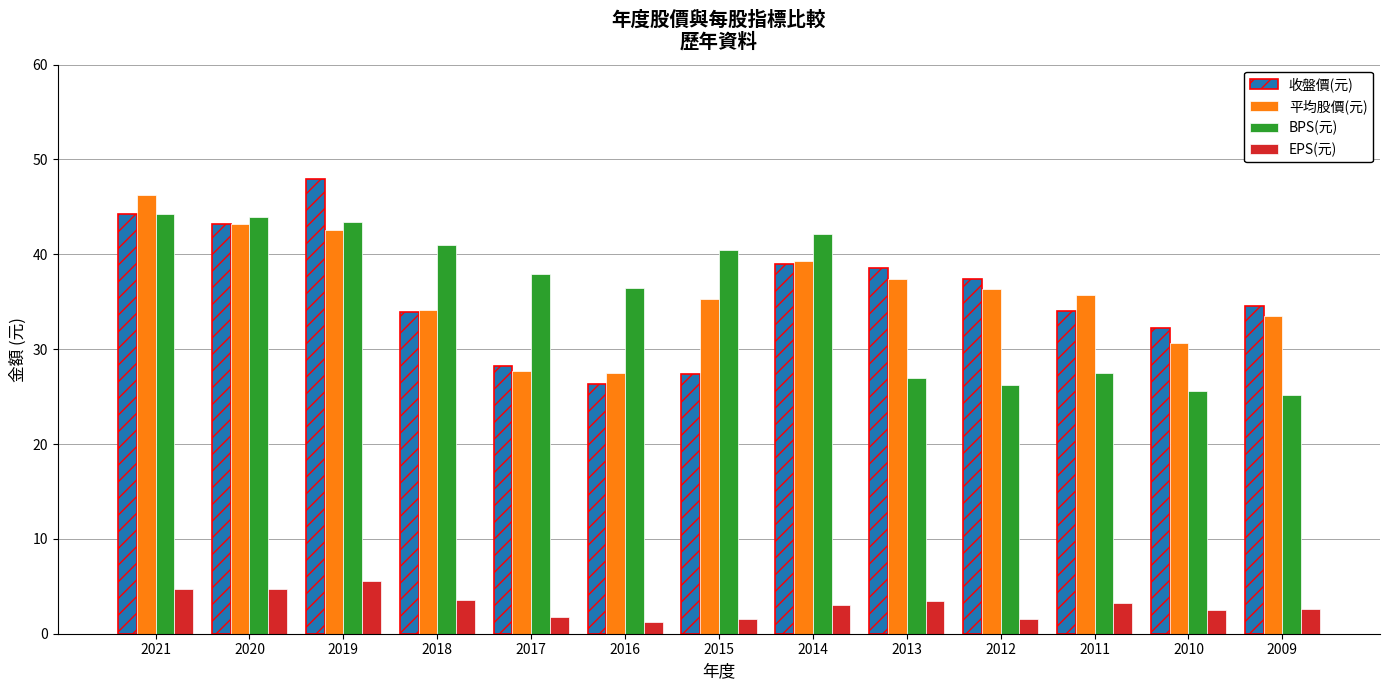

What is the spread (max minus min) of values at 2016?

35.2